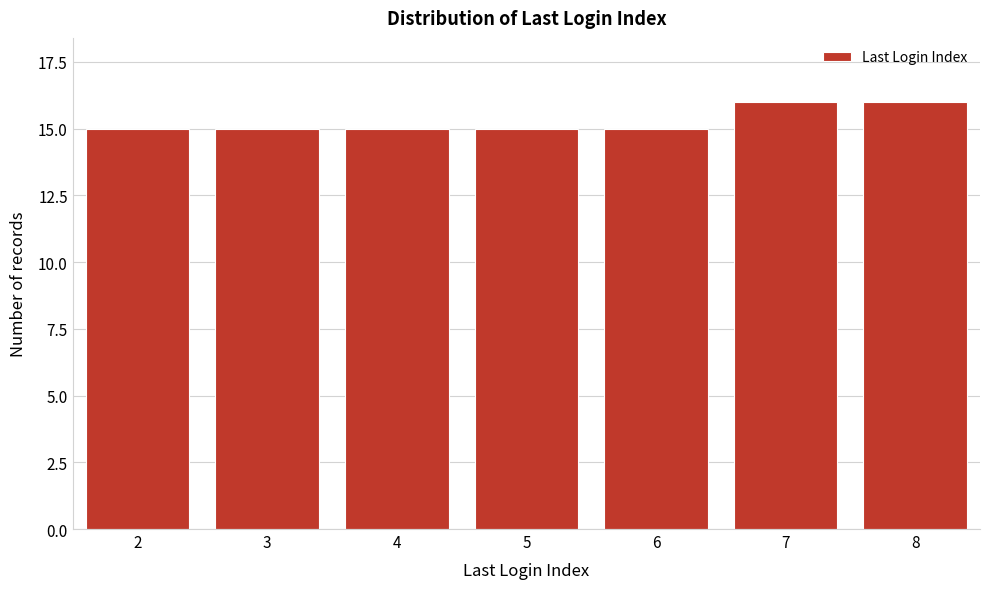

Reading left to right, extract all data points from this chart.

2=15	3=15	4=15	5=15	6=15	7=16	8=16